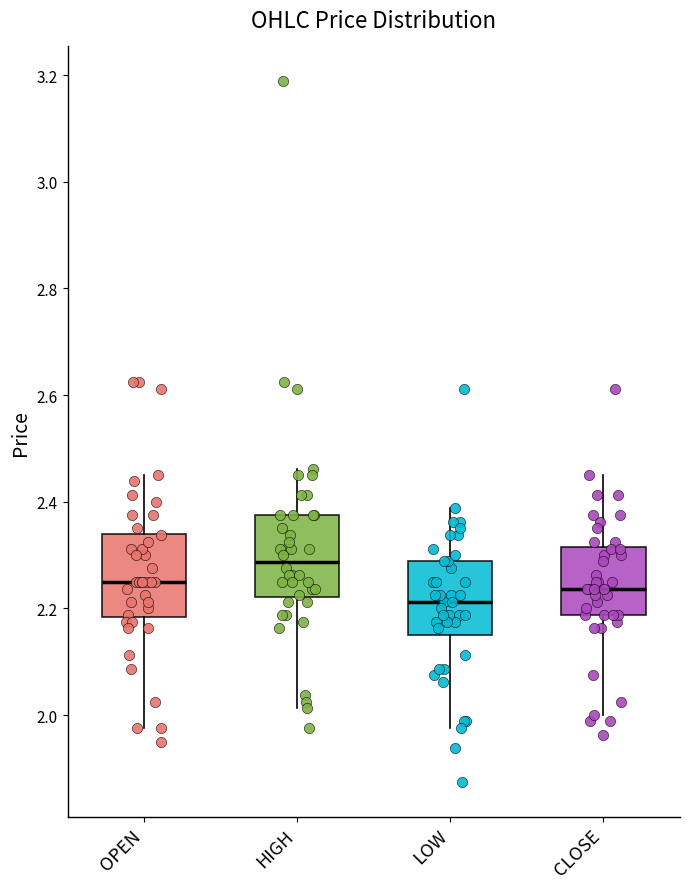

Where is the upper edge of the box for OPEN on the y-axis? The values are not printed on the chart, so give them approximately, as read against the axis.

2.34